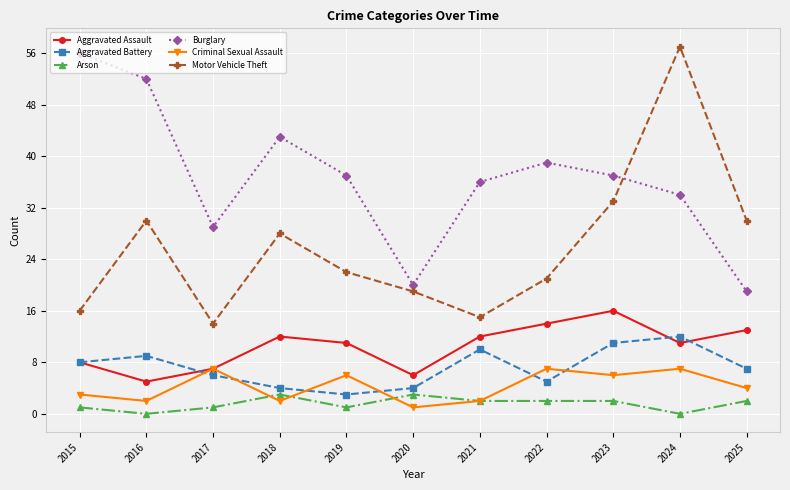

Which series changed the most between 2019 and 2023?

Motor Vehicle Theft